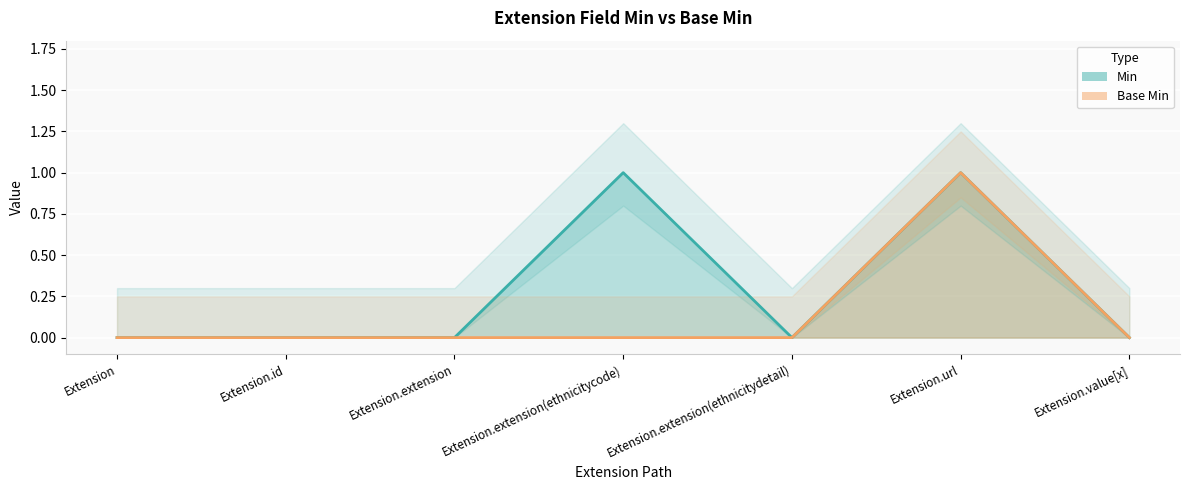

Which series has the largest total across all categories?

Min